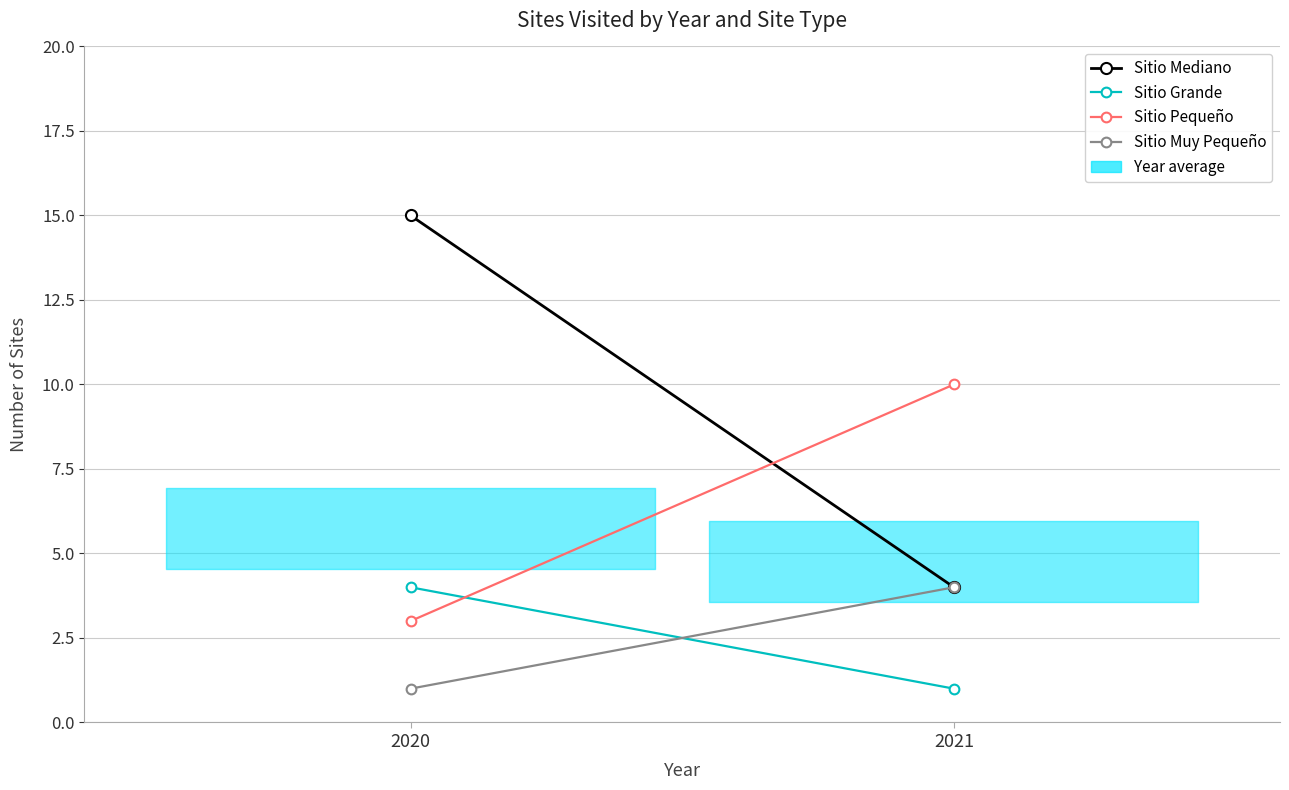

What is the average value of the Sitio Mediano series?

10